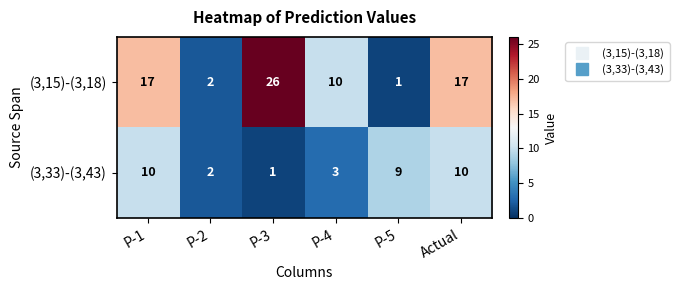

What is the spread (max minus min) of values at P-5?

8